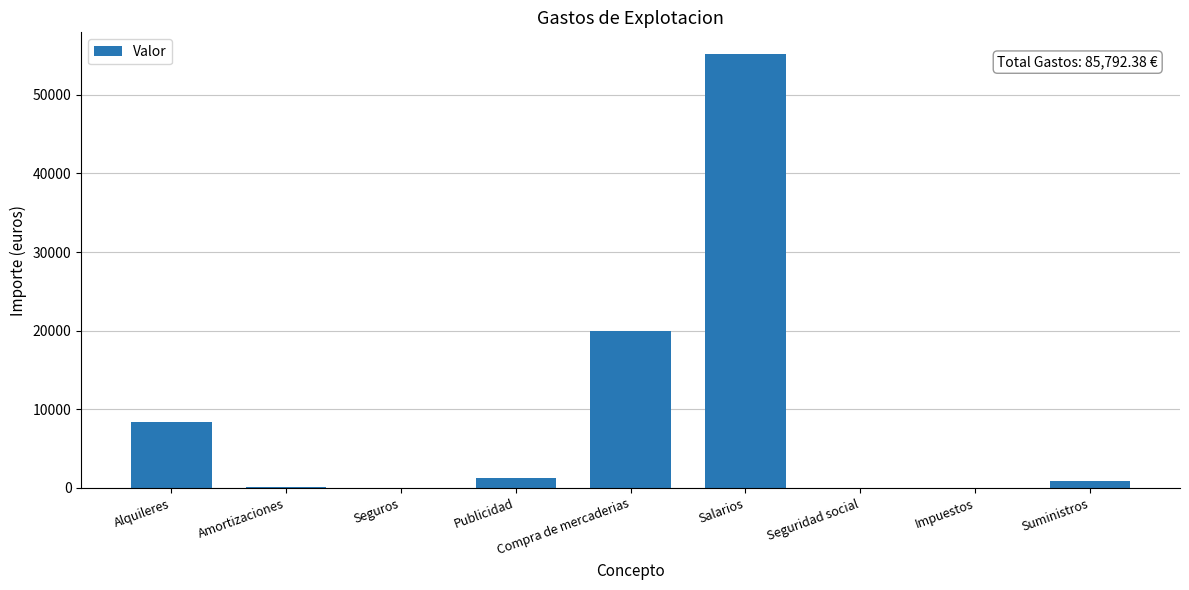

What is the sum of the values at Seguridad social and Amortizaciones?

152.4